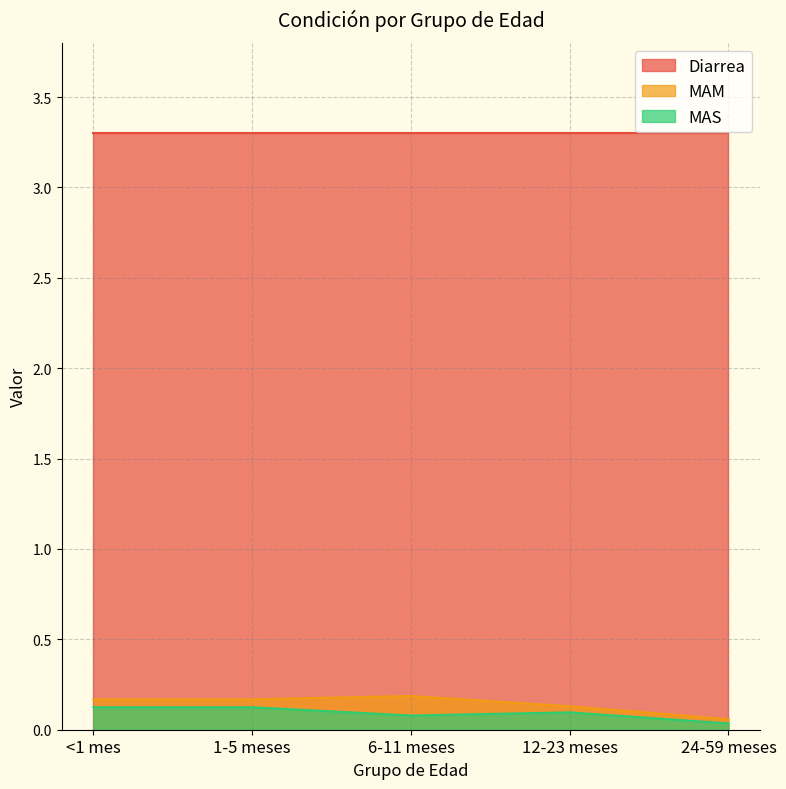

True or false: MAM has more than 2 points higher than both neighbors.

False